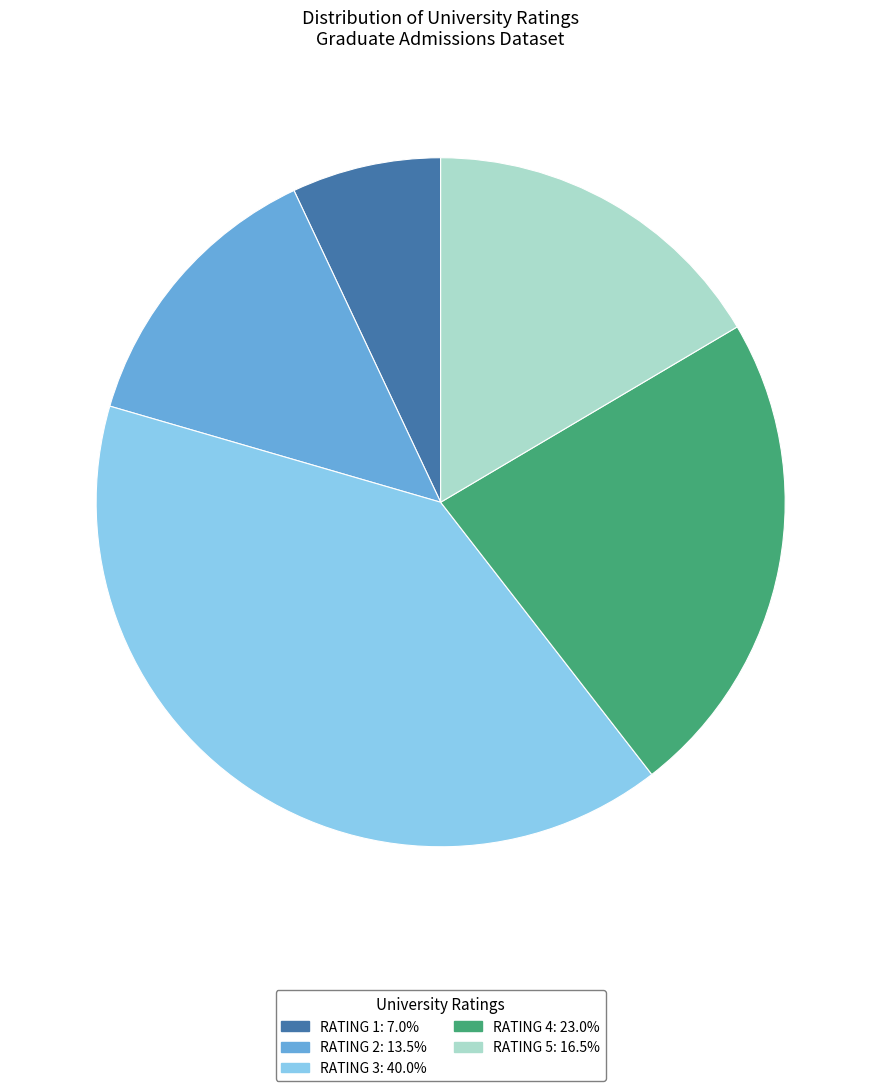

Does any single category account for the majority?

No